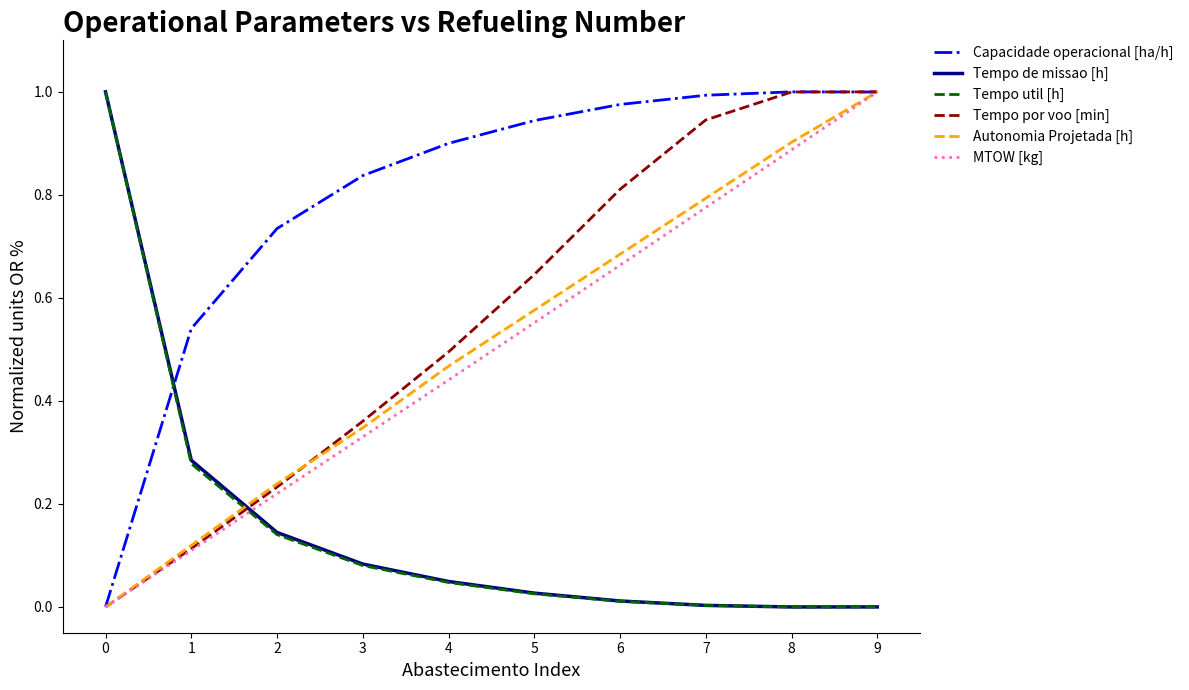

How many categories are shown in the chart?

10